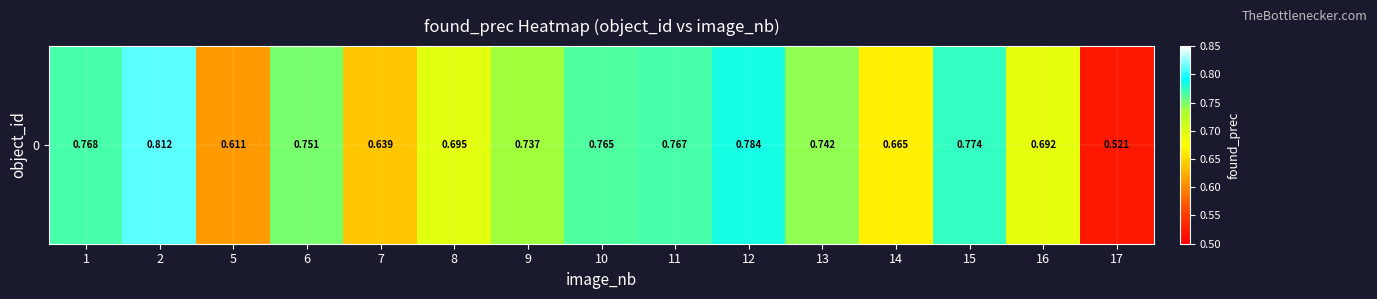

List the labels in order of value, smallest first.

17, 5, 7, 14, 16, 8, 9, 13, 6, 10, 11, 1, 15, 12, 2